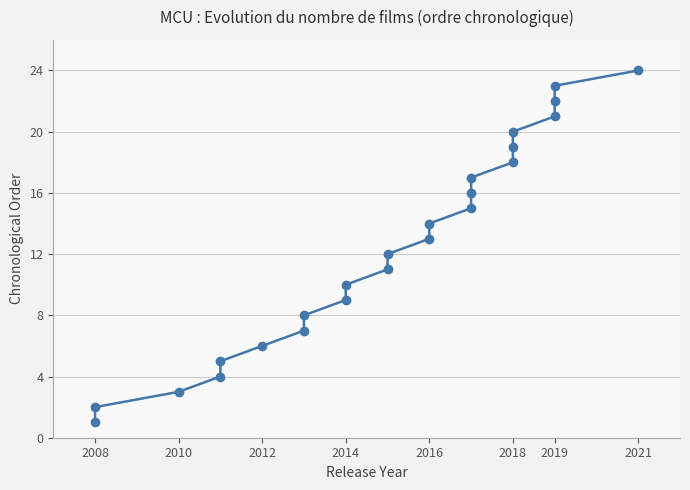

Reading right to left, what are all the values shown in this chart?

24	23	22	21	20	19	18	17	16	15	14	13	12	11	10	9	8	7	6	5	4	3	2	1